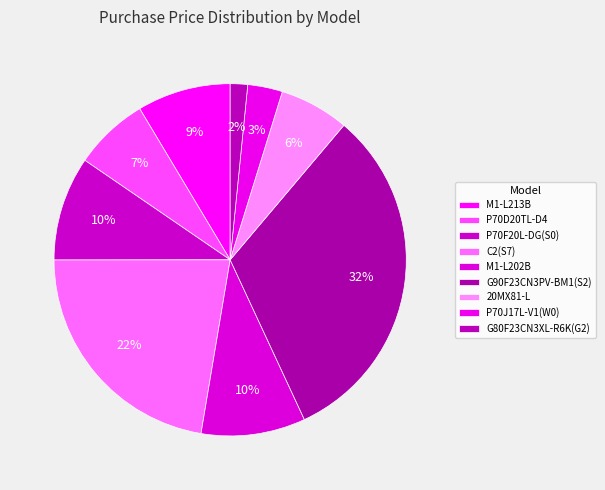

How much of the chart is everything except P70D20TL-D4?

93.1%